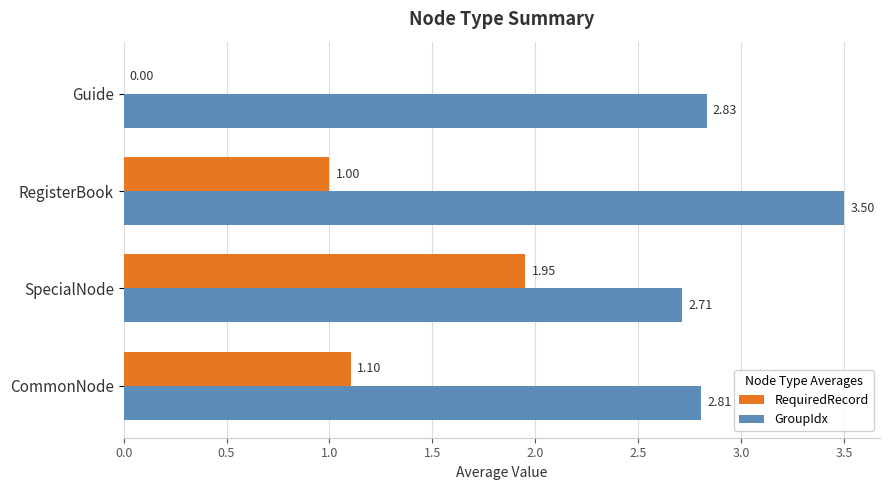

What is the sum of all GroupIdx values?

11.9